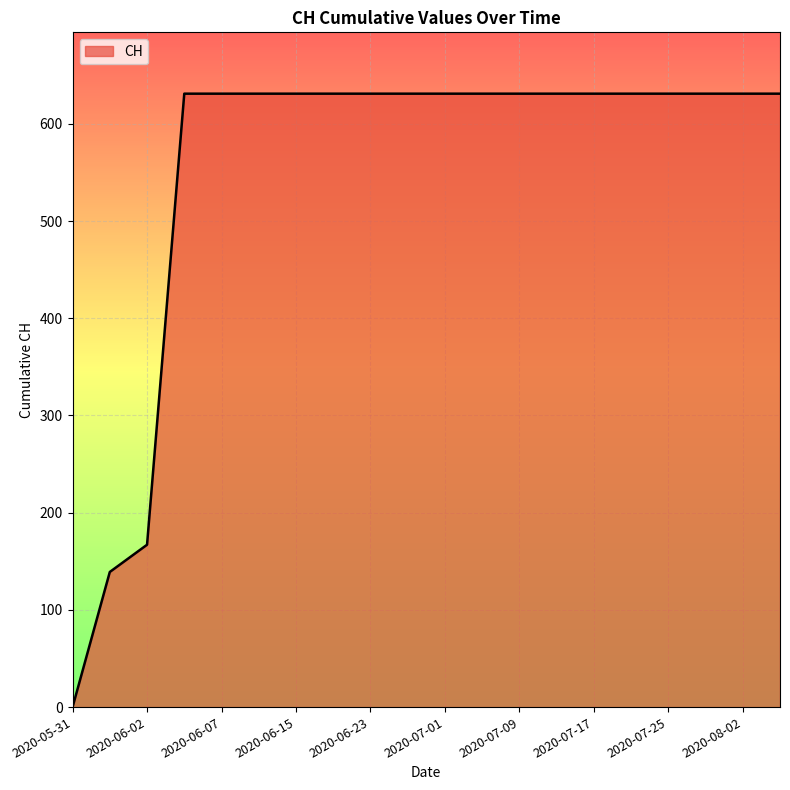

What is the maximum value shown in the chart?

631